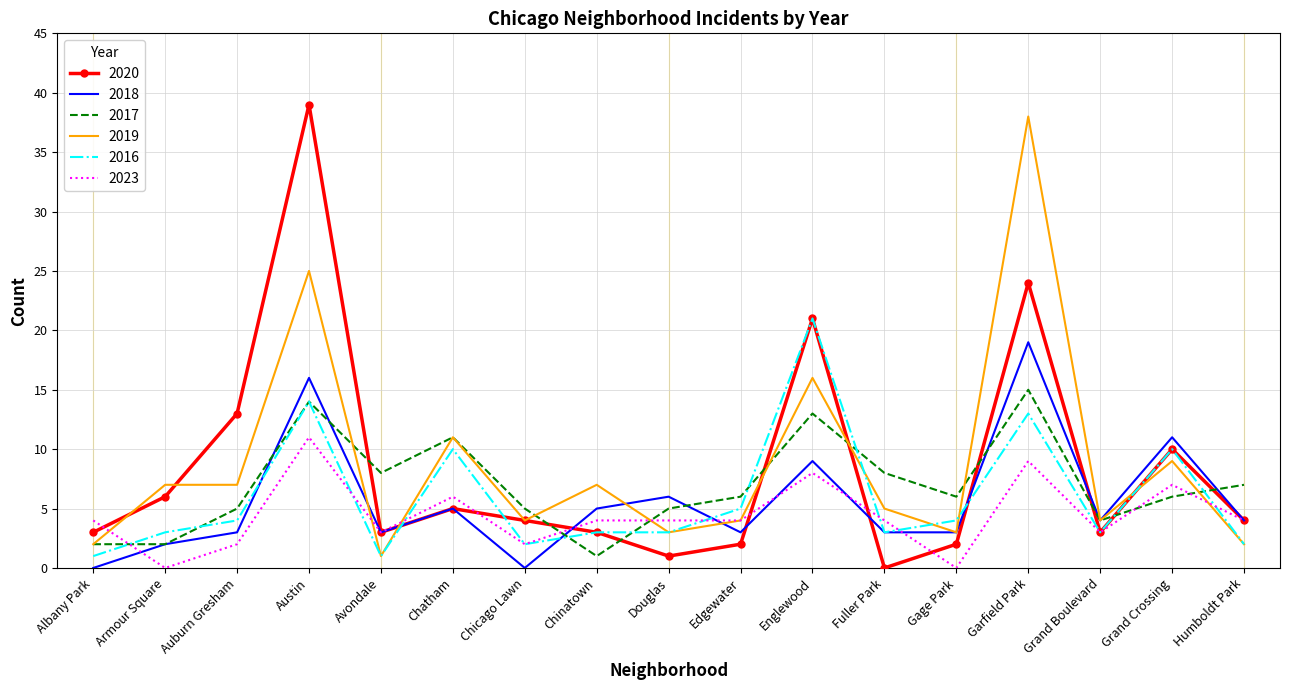

What is the approximate value of 2017 at Chicago Lawn?

5